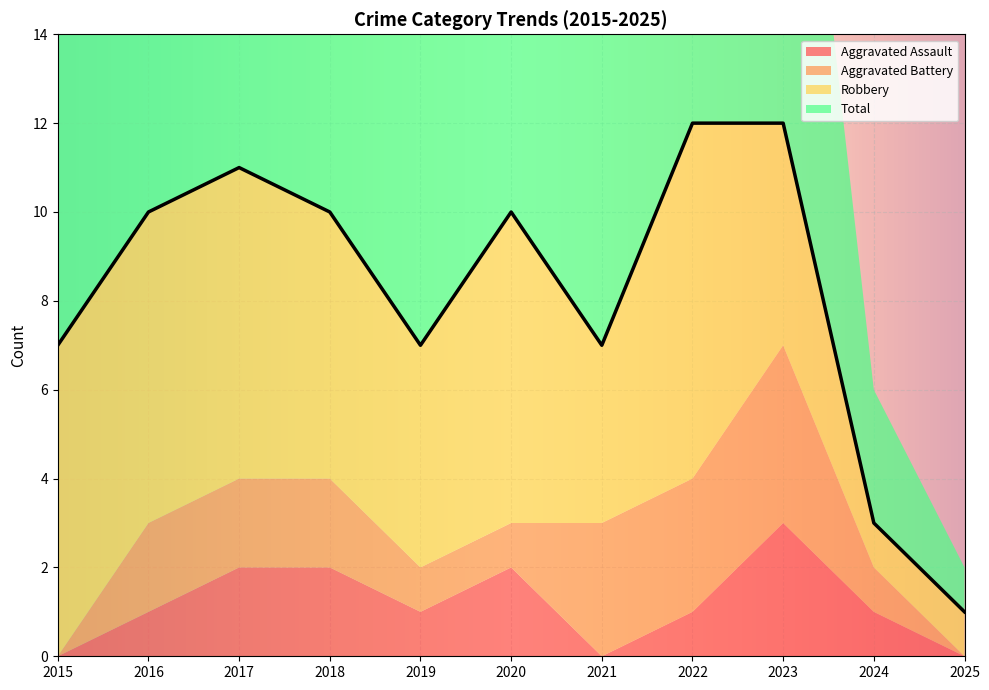

How many lines are shown in the chart?

4